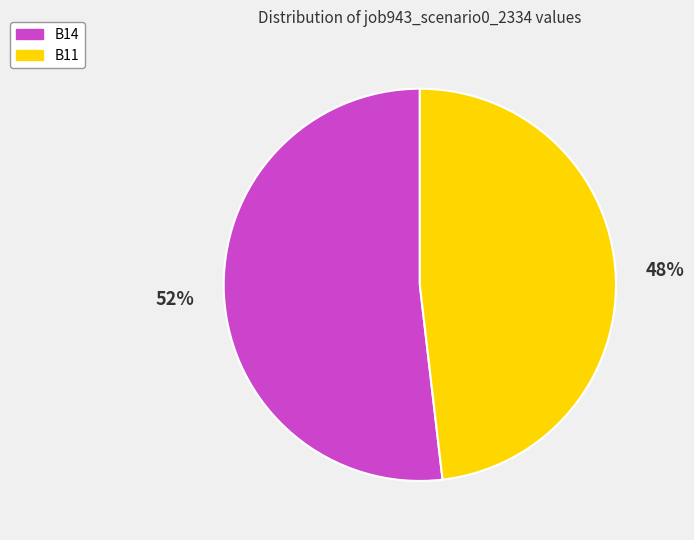

To the nearest percent, what is the difference between the largest and smallest slice percentages?

4%